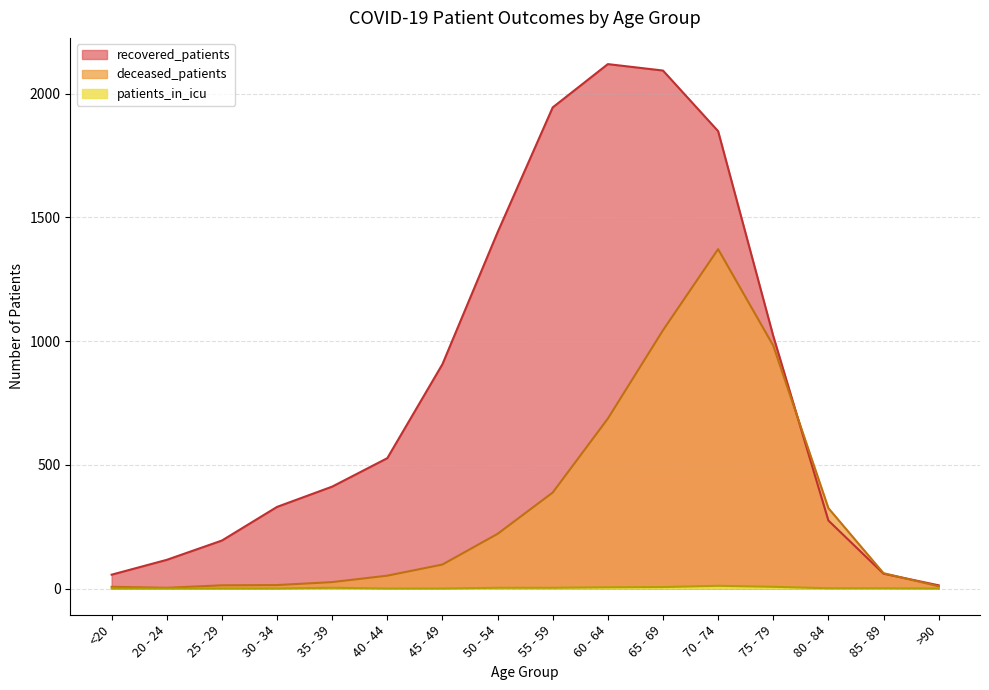

Between 35 - 39 and 70 - 74, which is larger?

70 - 74